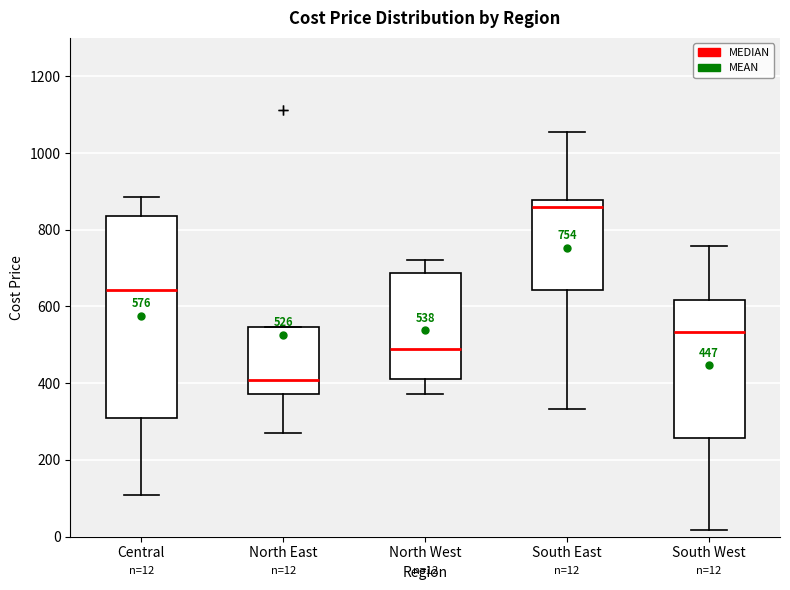

Which box's median line is the lowest?

North East